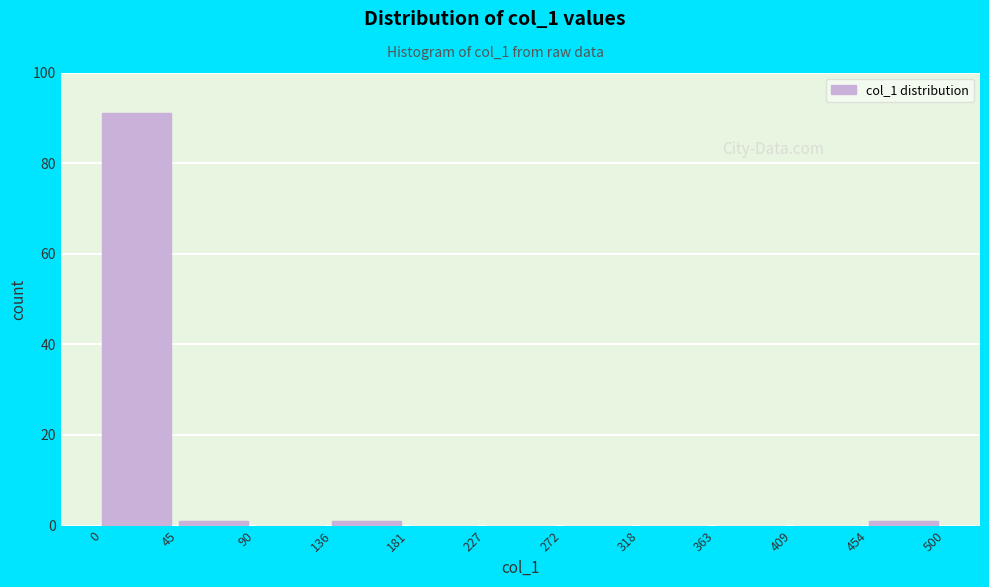

Reading left to right, list every bar in this chart as the range it spans on the x-axis followed by its height. The values are not printed on the chart, so give them approximately, as read against the axis.

0 to 45: 92
45 to 90: under 2
90 to 136: 0
136 to 181: under 2
181 to 227: 0
227 to 272: 0
272 to 318: 0
318 to 363: 0
363 to 409: 0
409 to 454: 0
454 to 500: under 2